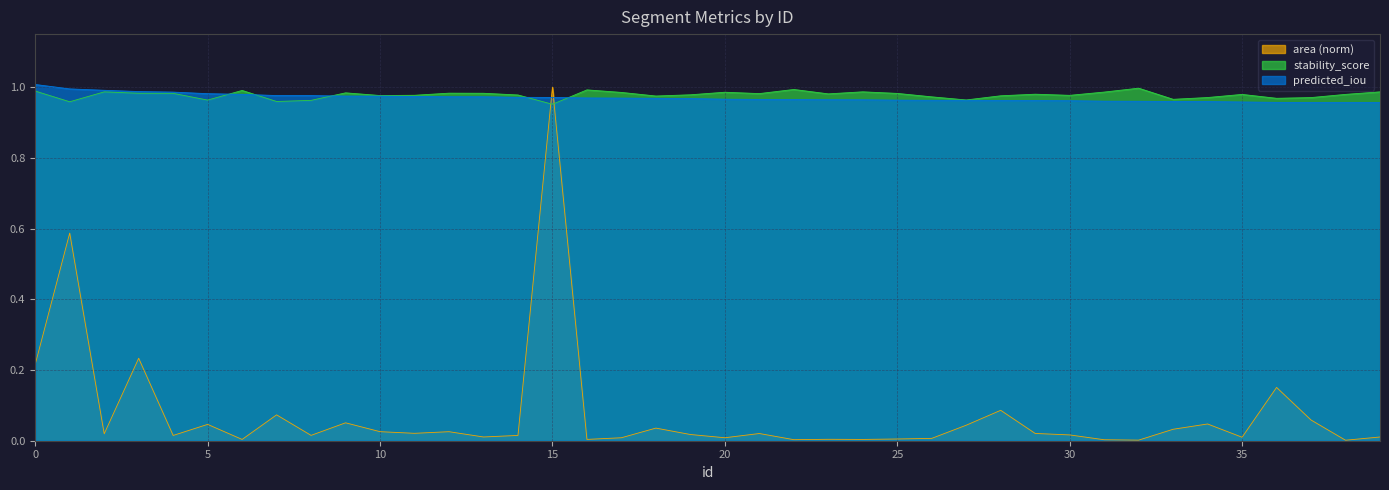

Which has a higher value, 26 or 4?

4